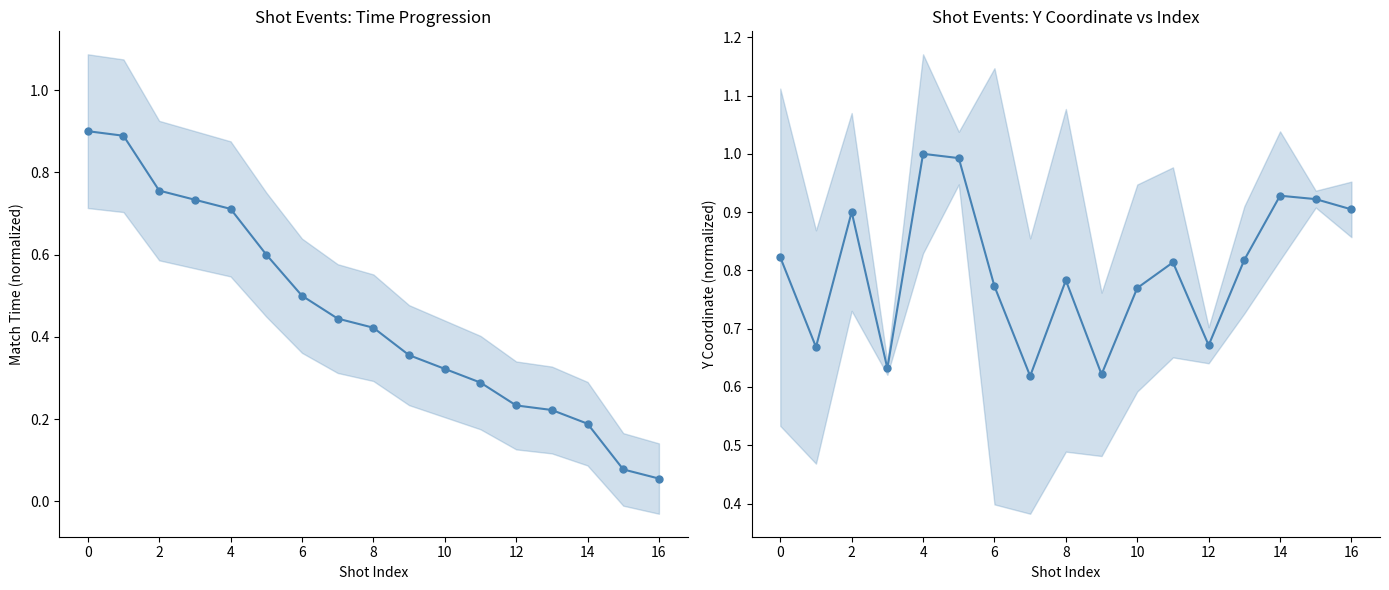

Which series has the widest spread of values?

time (normalized)